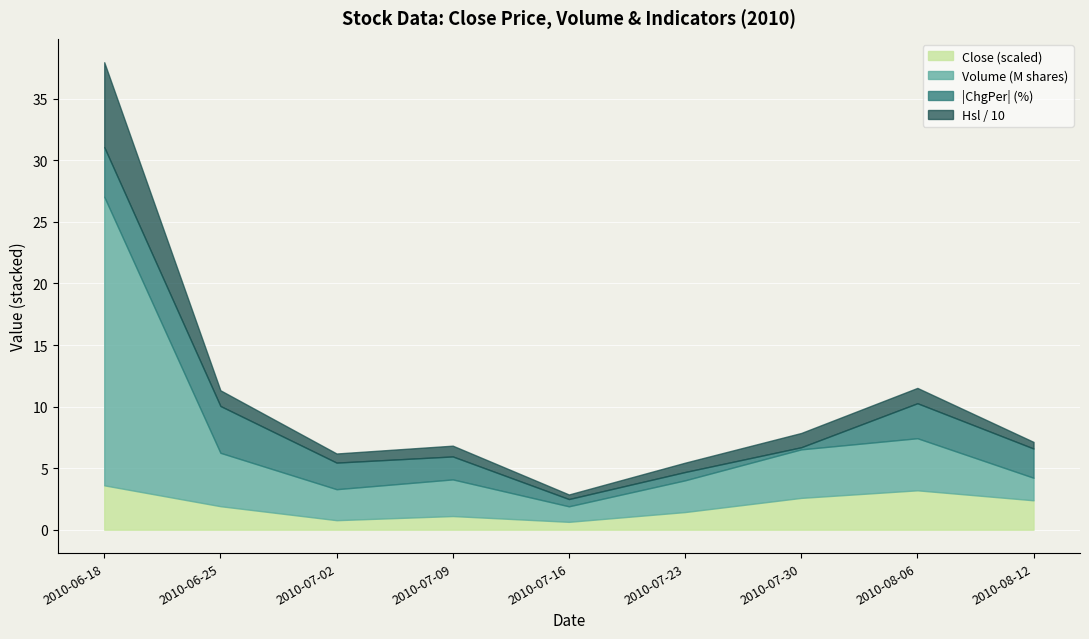

At which category is the sum across all series the highest?

2010-06-18